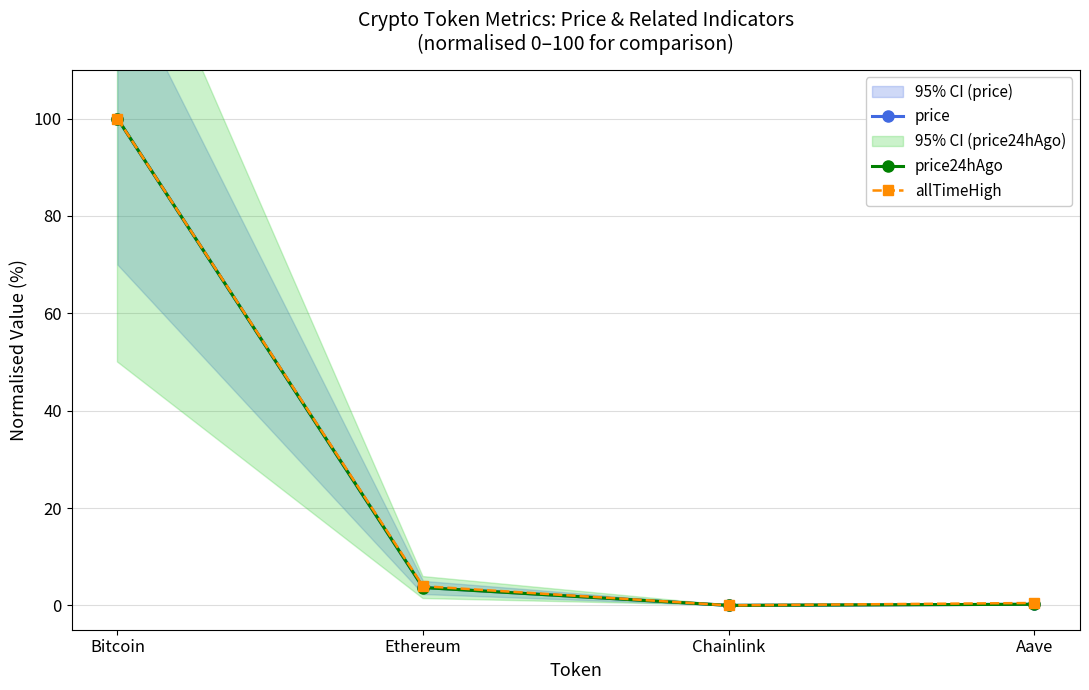

Reading right to left, extract all data points from this chart.

price: 0.2	0.0	3.7	100.0
price24hAgo: 0.2	0.0	3.7	100.0
allTimeHigh: 0.5	0.0	3.9	100.0